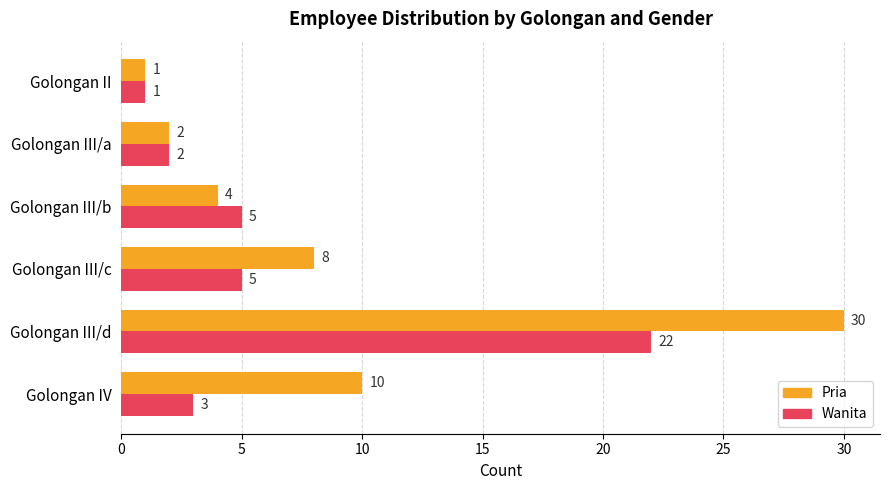

Which category has the highest value across all series?

Golongan III/d